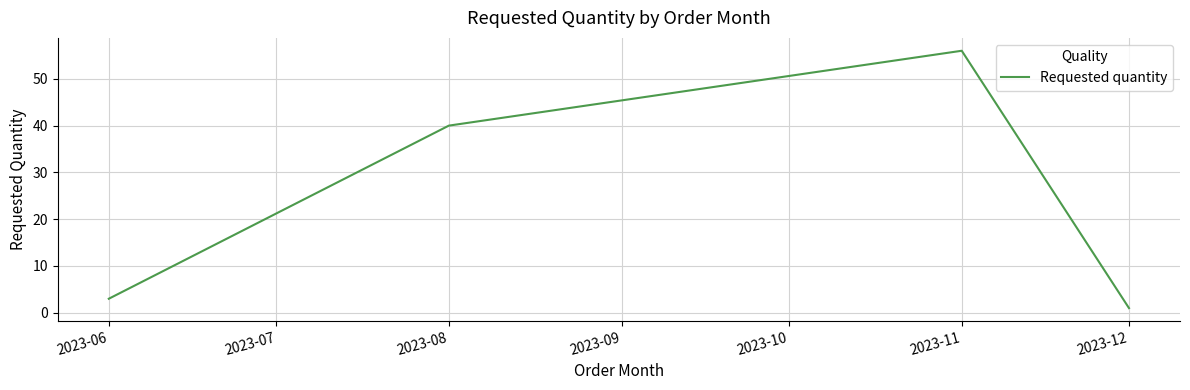

Approximately how many times larger is the value at 2023-08 compared to 2023-11?

0.7